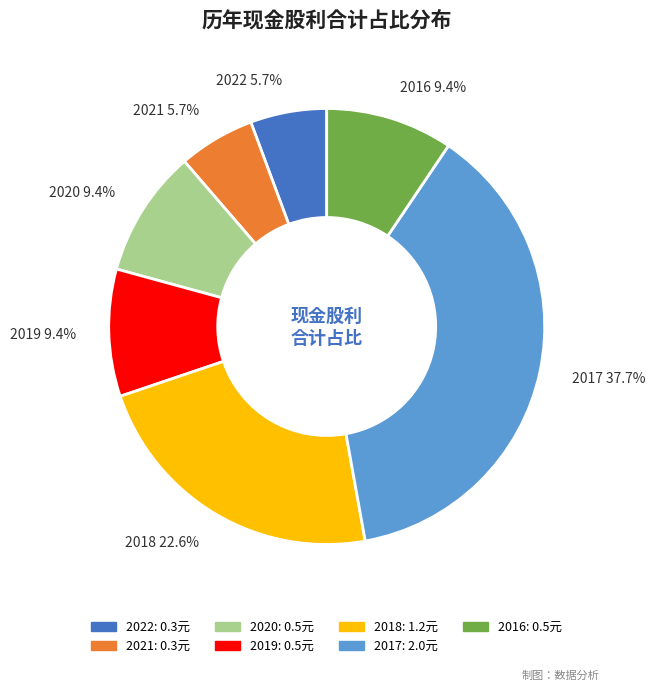

Combined, do 2019 and 2016 account for over 50%?

No